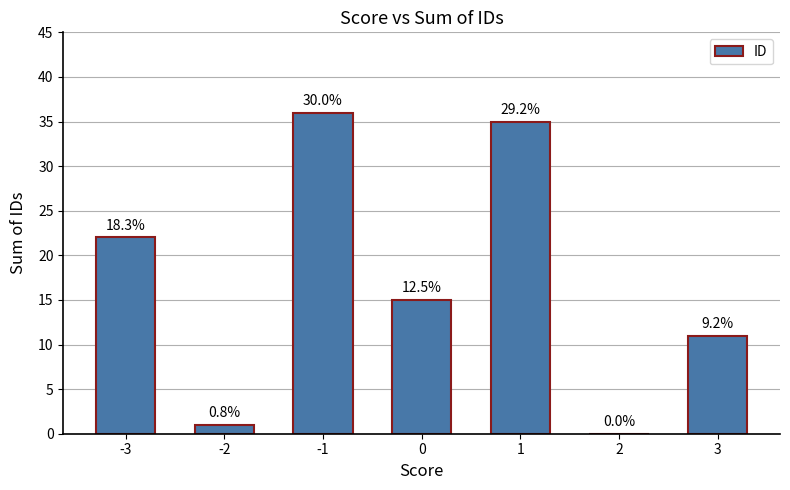

Are the bars horizontal?

No